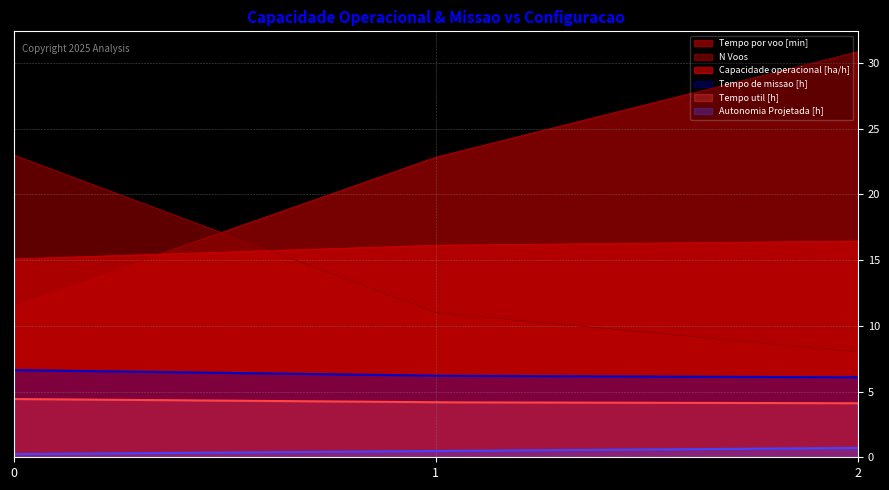

What is the maximum value for Capacidade operacional [ha/h]?

16.4